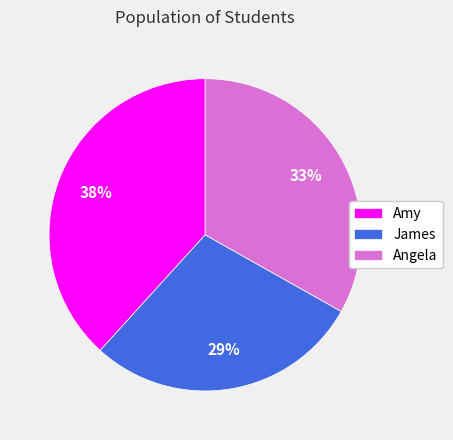

Combined, do Amy and James account for over 50%?

Yes